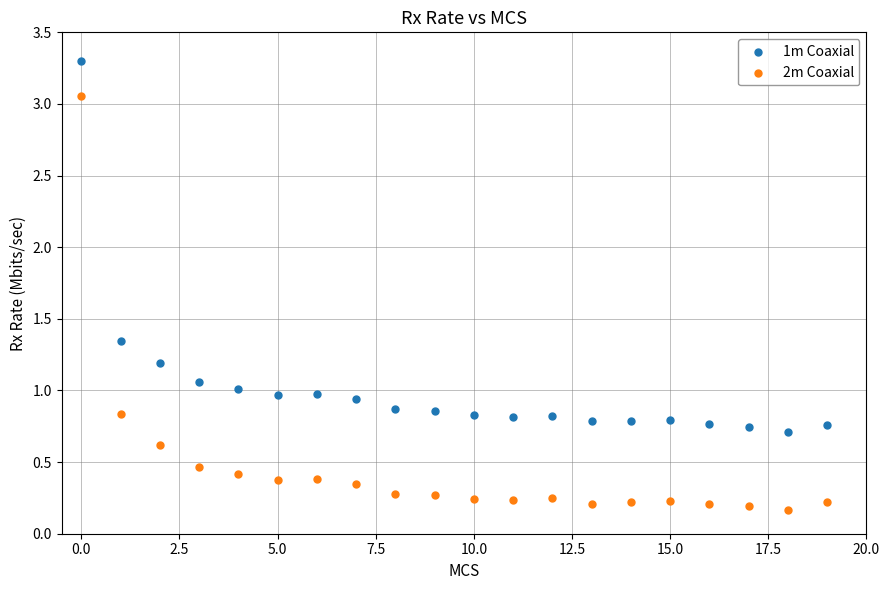

Which series has the widest spread of Y values?

2m Coaxial